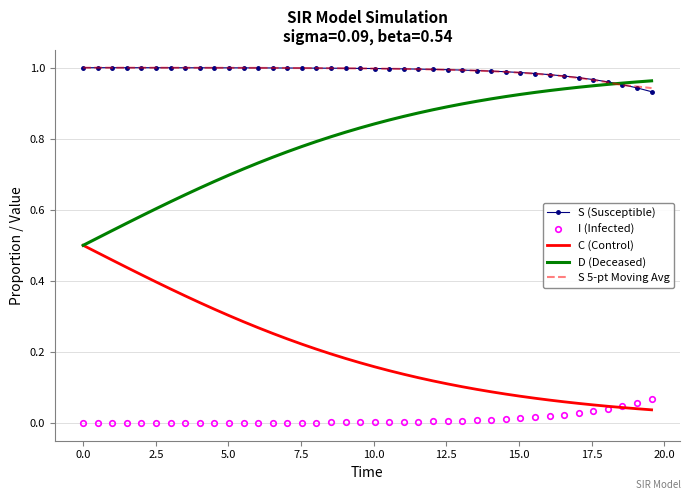

True or false: S 5-pt Moving Avg and I (Infected) intersect in this chart.

False